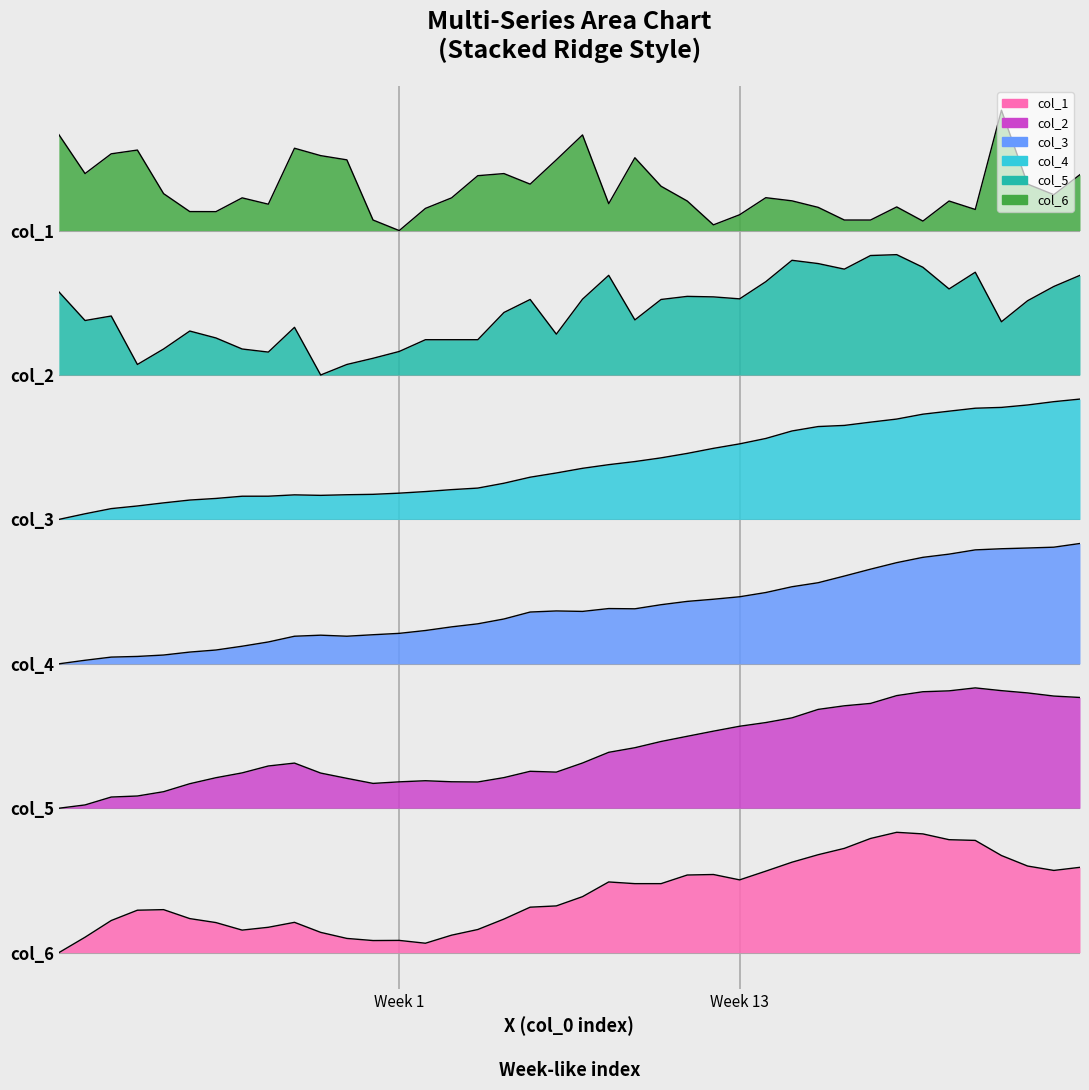

True or false: col_6 has a value of 9.1 at 19.

False